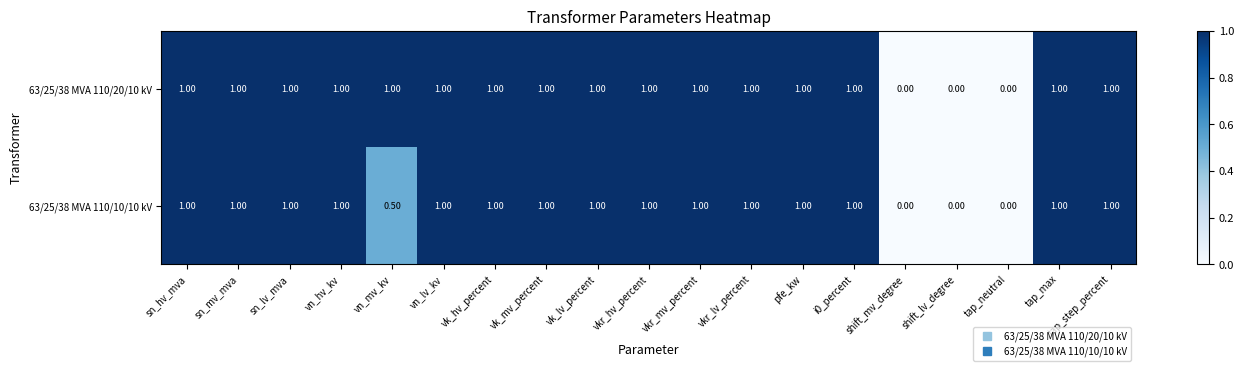

Rank the series by their average value, from highest to lowest.

63/25/38 MVA 110/20/10 kV, 63/25/38 MVA 110/10/10 kV